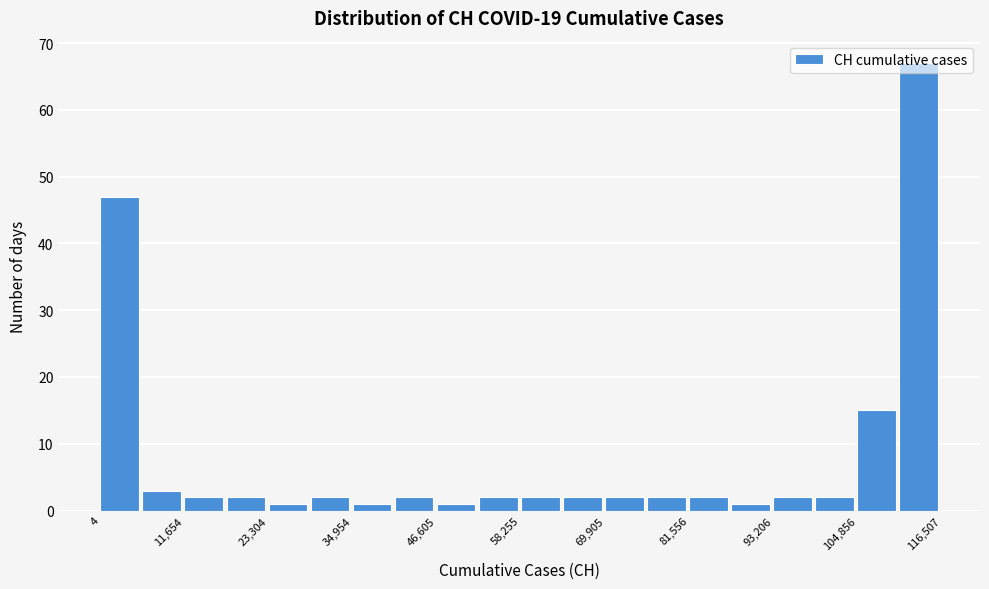

Read against the x-axis, roughly where is the centre of the tallest bar?

114000